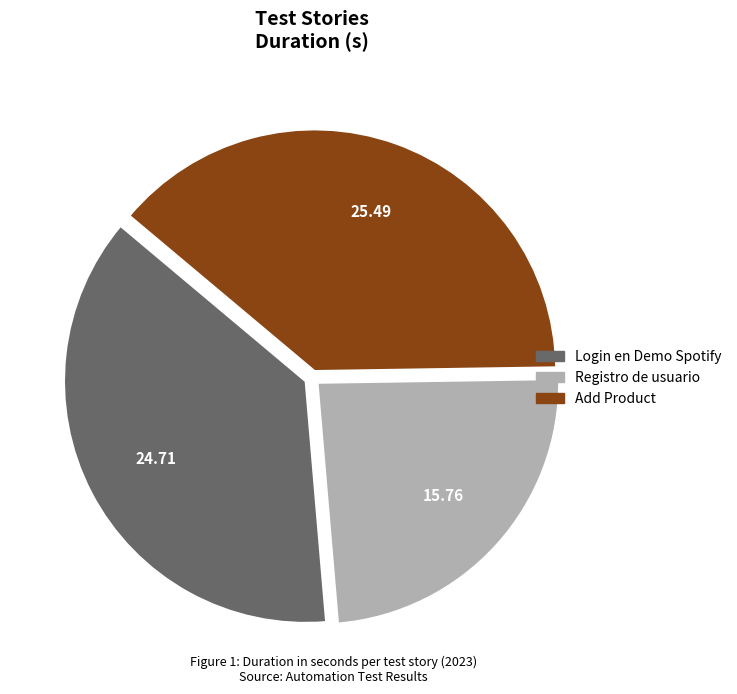

Is Login en Demo Spotify the majority of the pie?

No